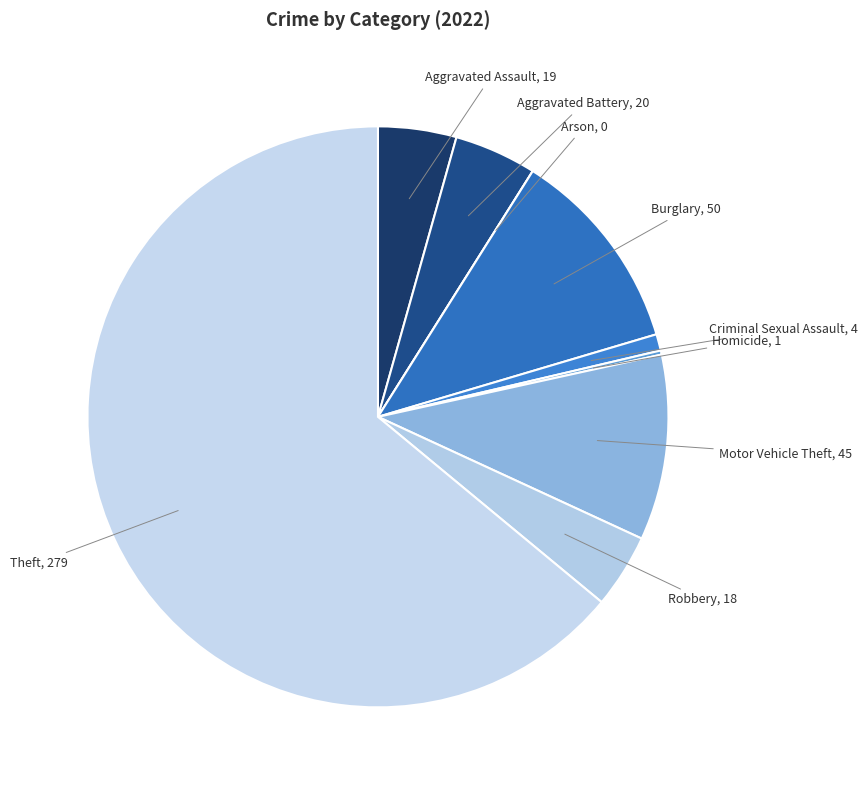

How many segments does this pie chart have?

9